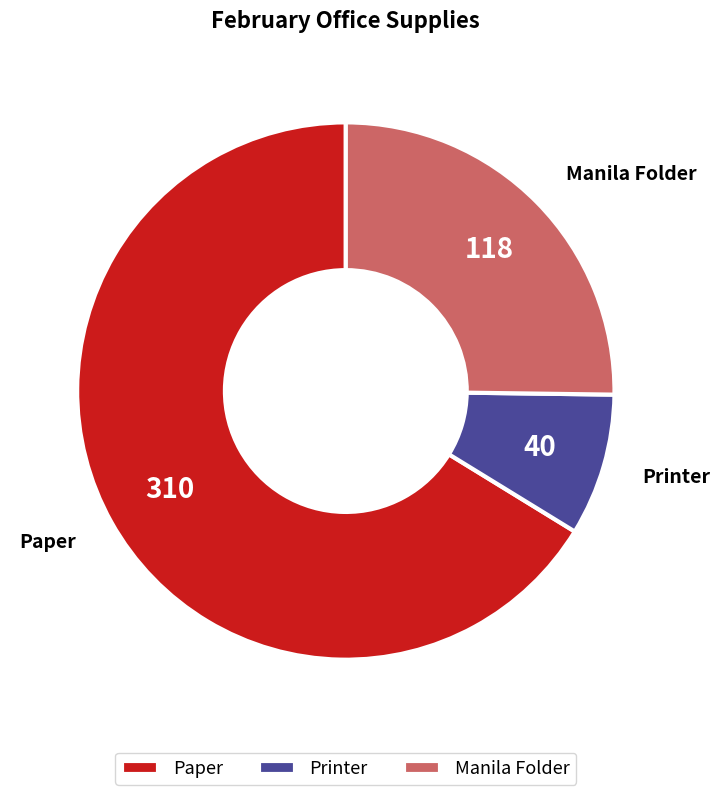

How many slices are in this pie chart?

3